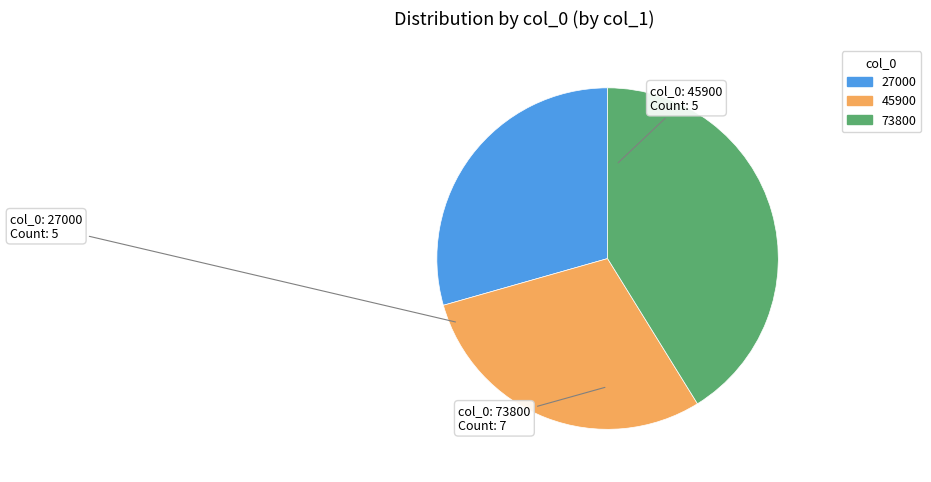

Which category has the biggest portion of the pie?

73800